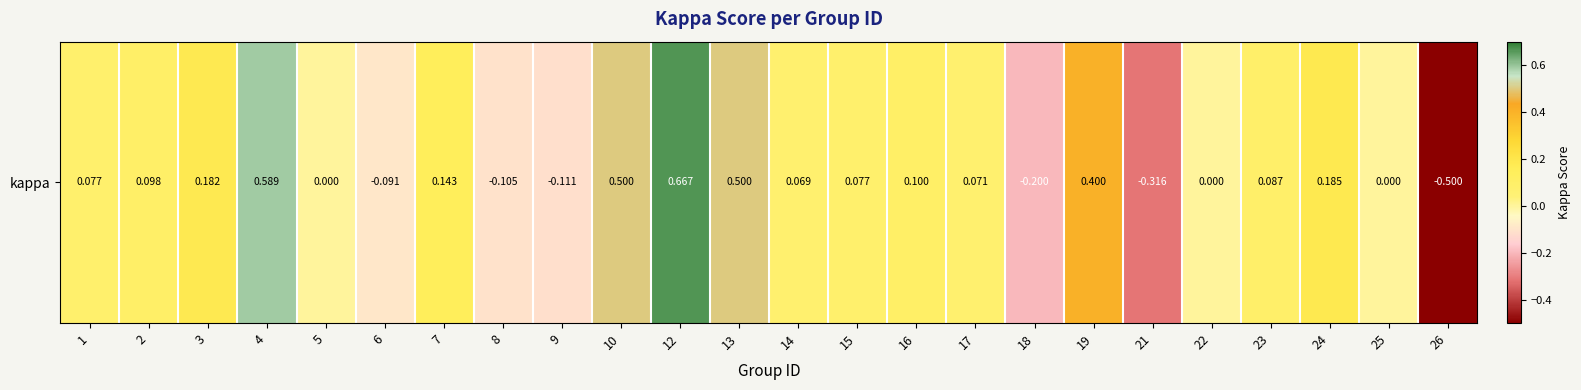

Is it true that the value at 18 is -0.2?

True